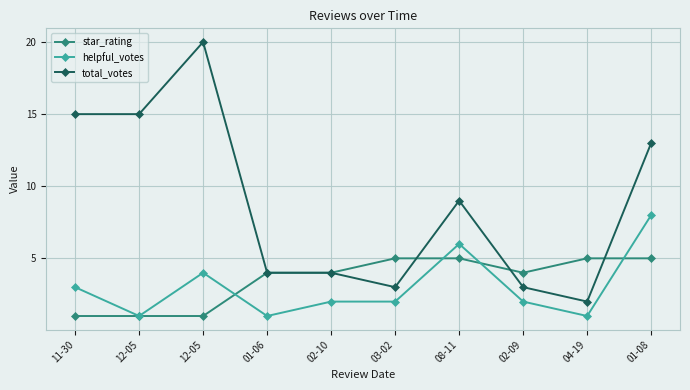

At which category does the chart reach its minimum across all series?

11-30